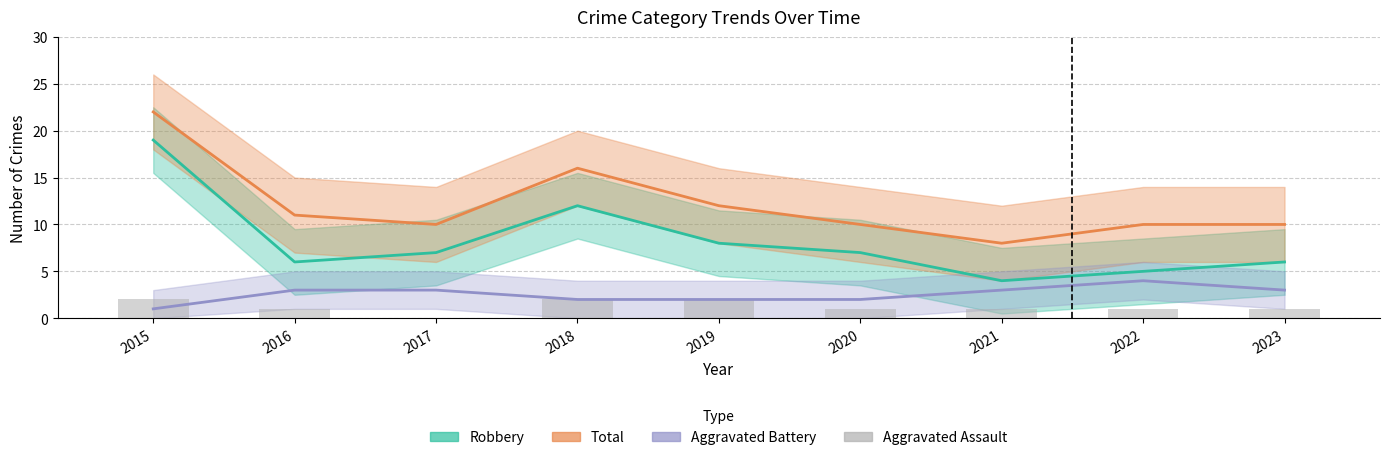

Reading left to right, list all the values displayed in this chart.

2015=2	2016=1	2017=0	2018=2	2019=2	2020=1	2021=1	2022=1	2023=1